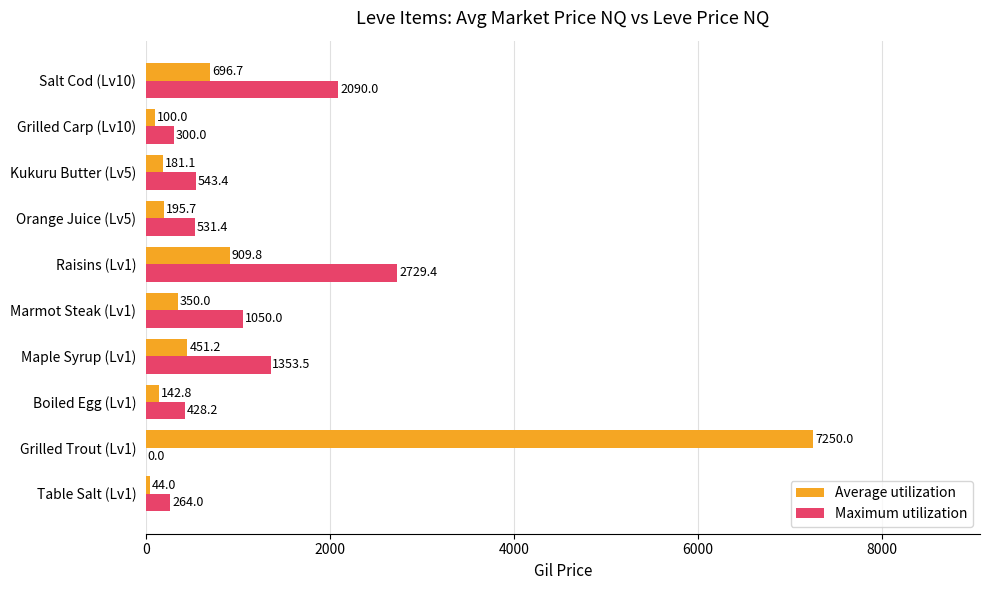

What is the total value across all series at Raisins (Lv1)?

3639.2